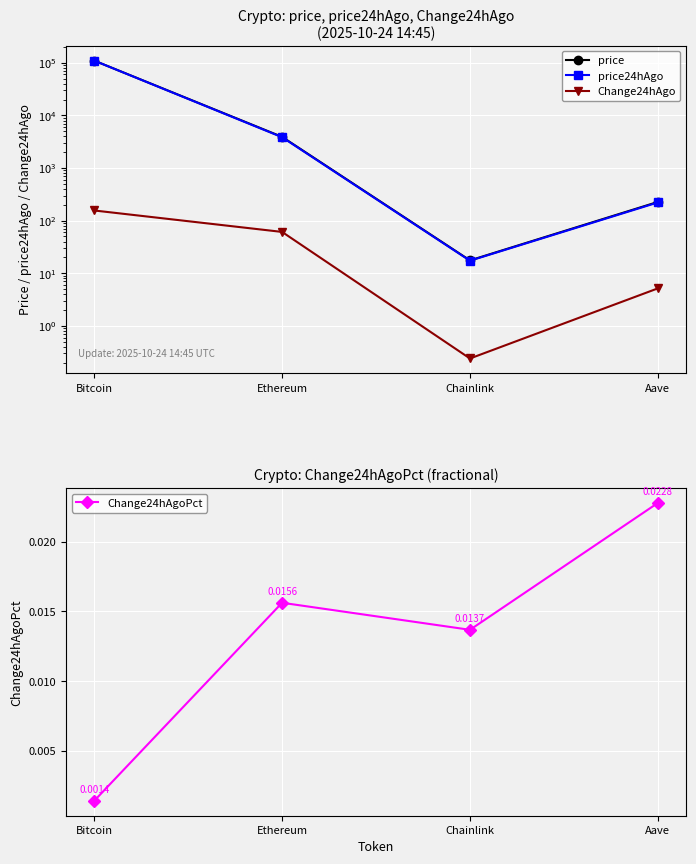

Which series has the largest total across all categories?

price